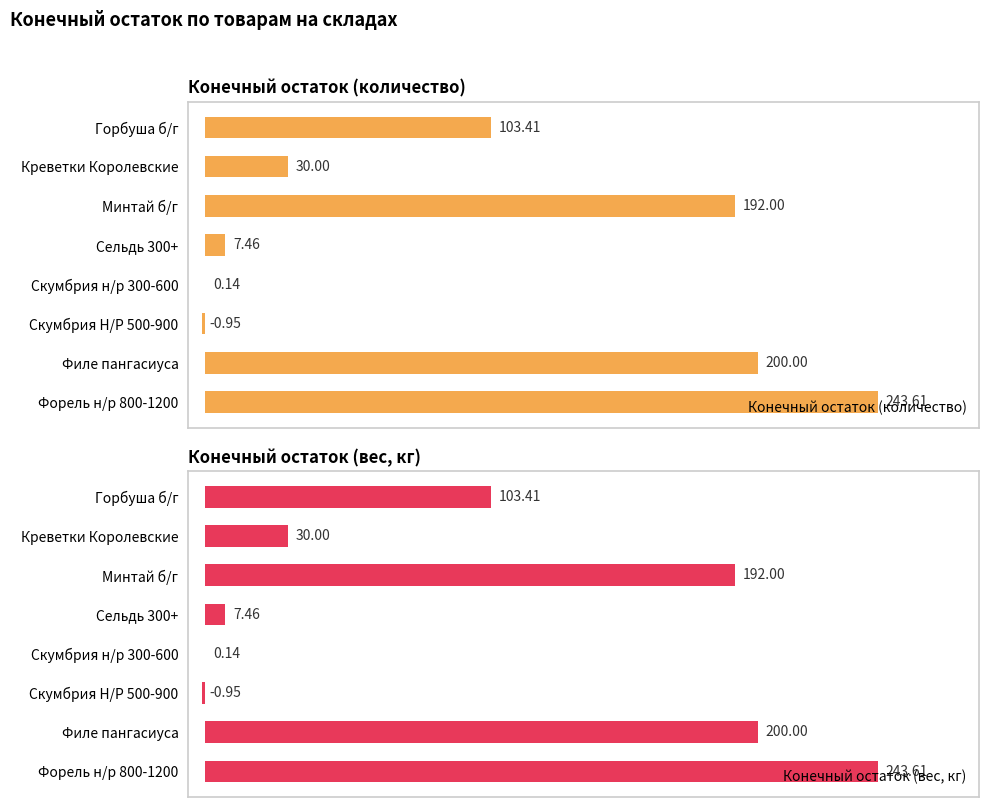

Which series has the largest range (max minus min)?

Конечный остаток (количество)